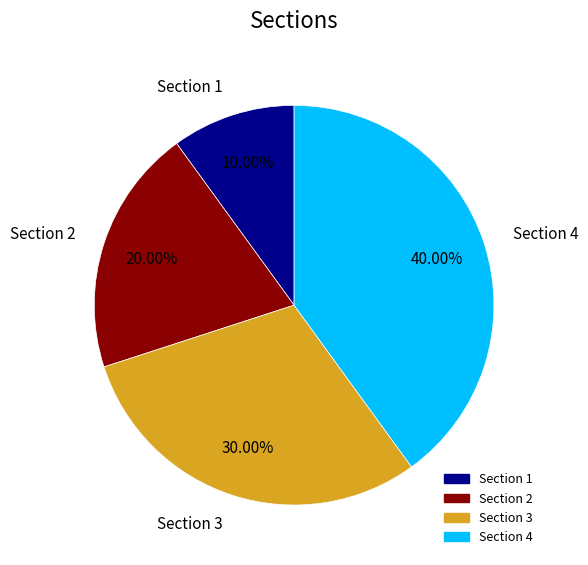

Is Section 4 the majority of the pie?

No